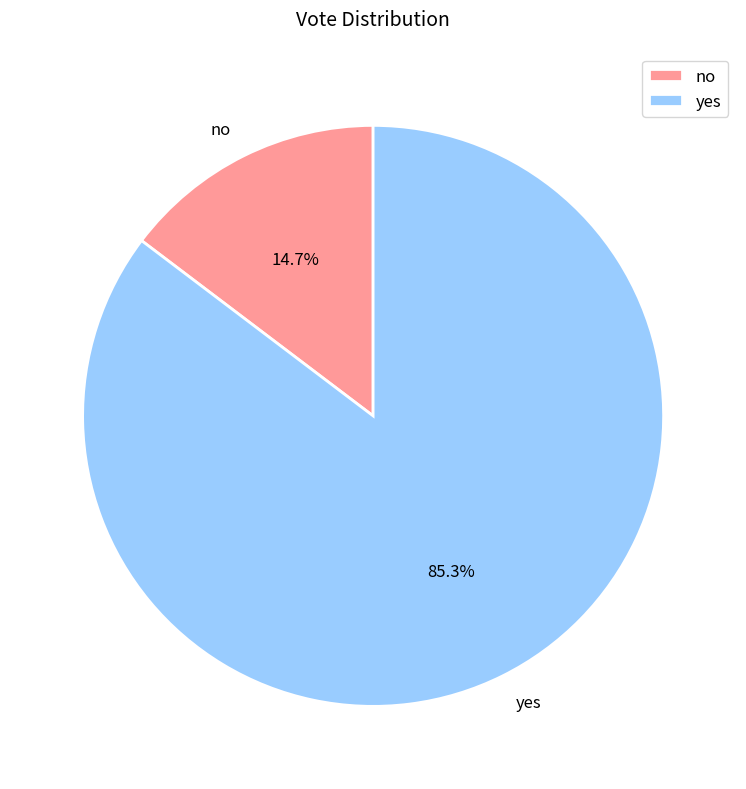

The no slice represents 1% of the pie. True or false?

False